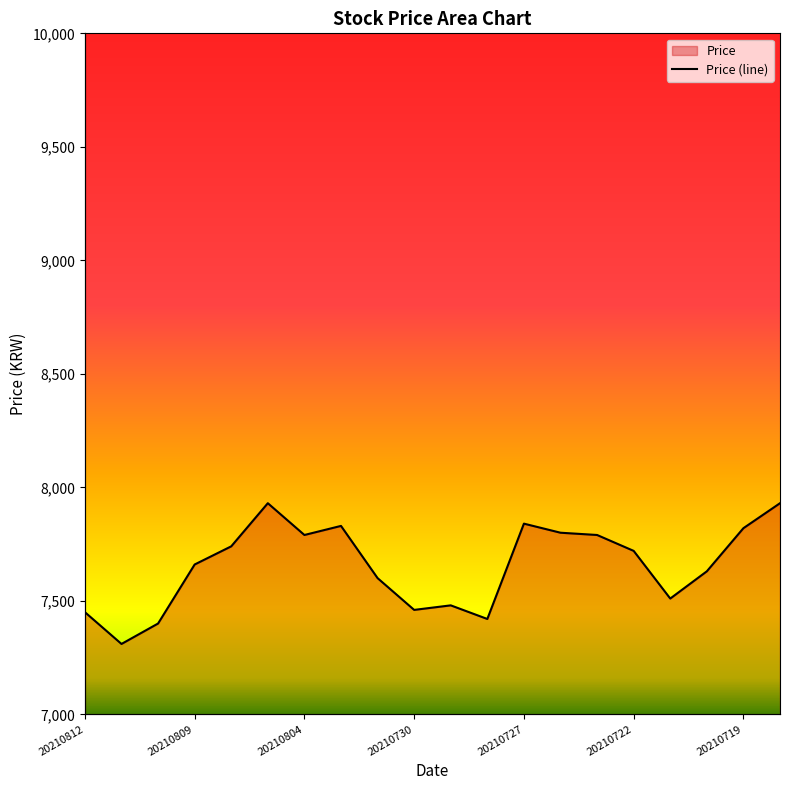

Reading left to right, list all the values displayed in this chart.

7450	7310	7400	7660	7740	7930	7790	7830	7600	7460	7480	7420	7840	7800	7790	7720	7510	7630	7820	7930